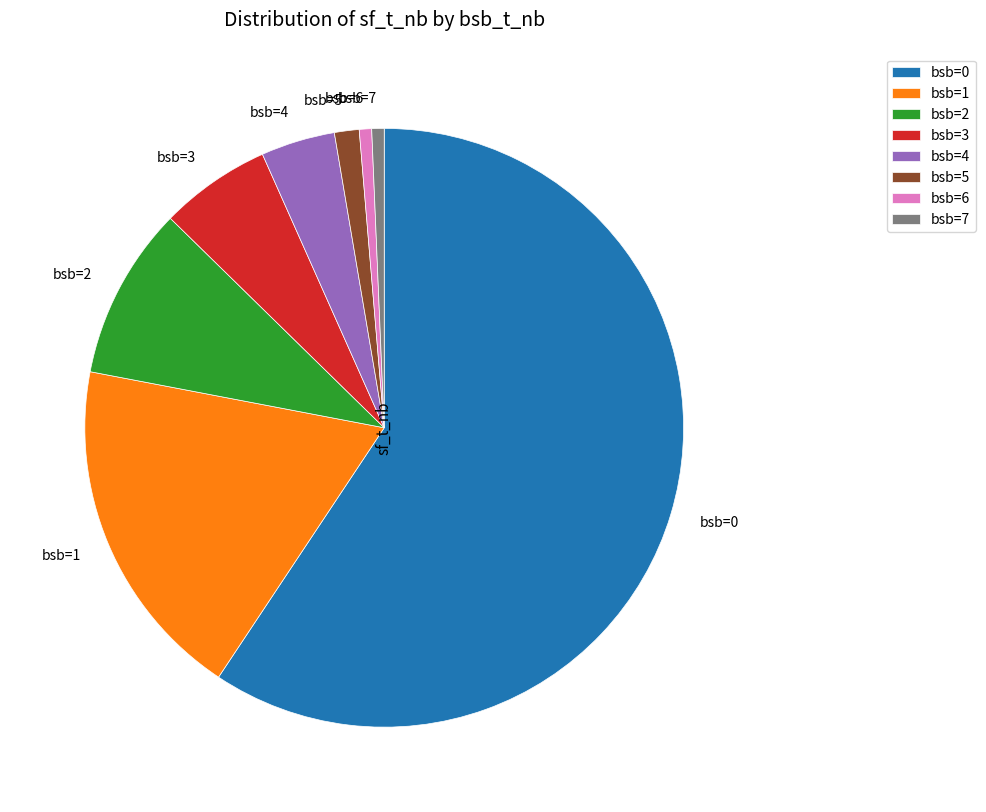

True or false: bsb=5 accounts for 11% of the total.

False